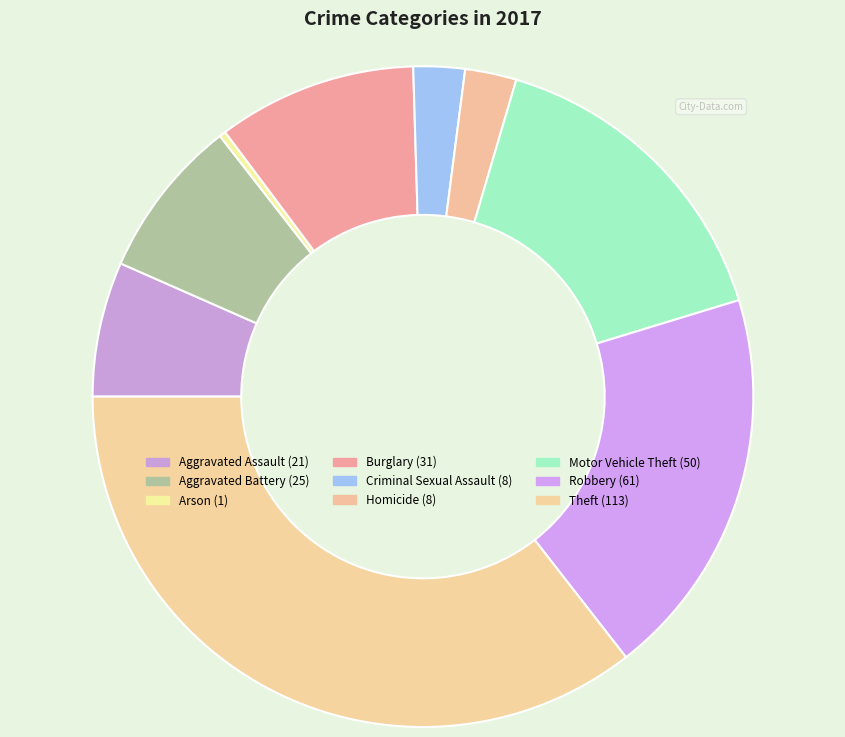

True or false: Theft accounts for 21% of the total.

False